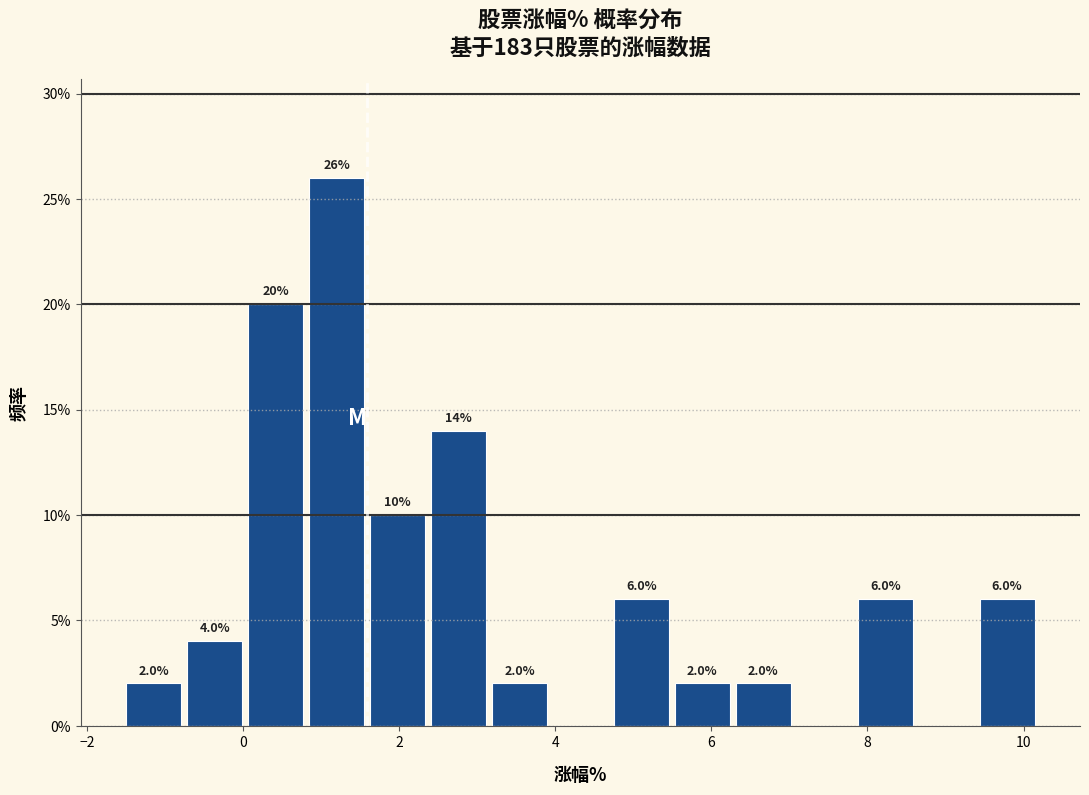

Around what value on the x-axis is the tallest bar? Give the approximate position of its centre, as read against the axis.

1.2